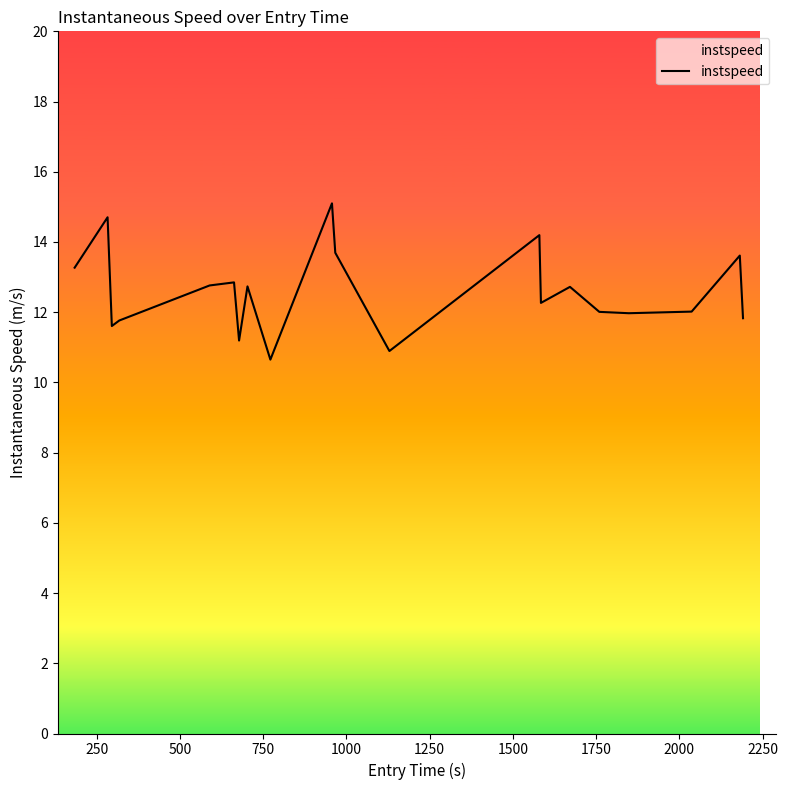

Does the chart display data point markers on the line(s)?

No